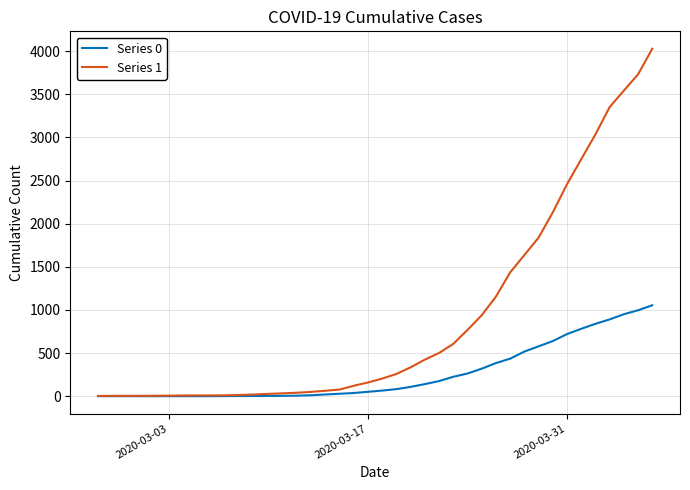

Which series has the largest range (max minus min)?

Series 1